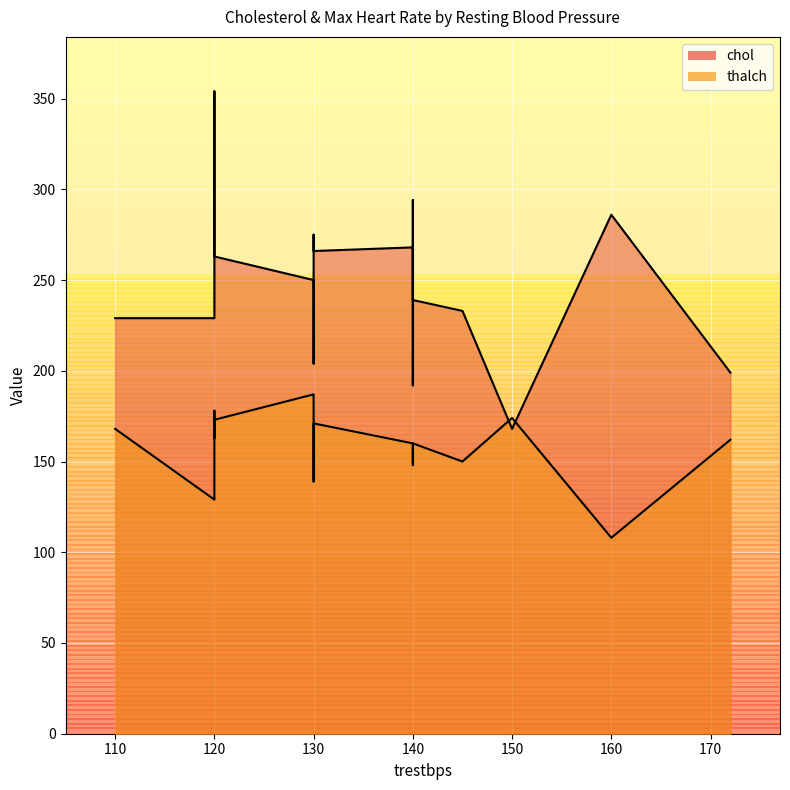

At which category is the sum across all series the highest?

120